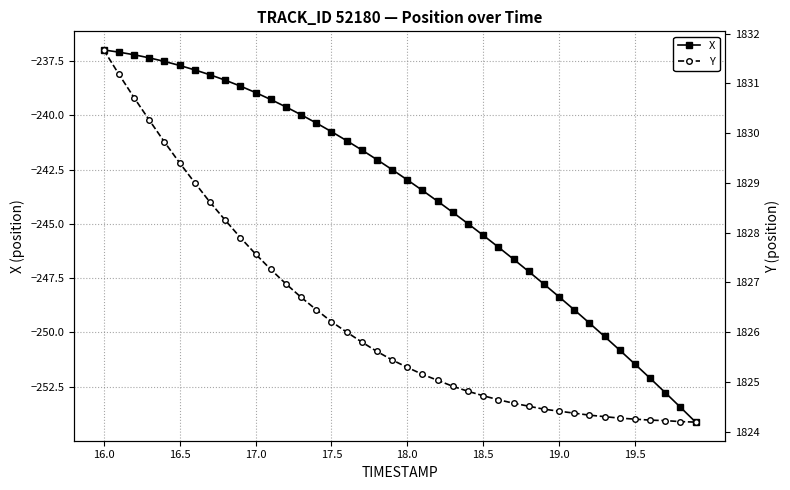

What is the value of the Y point at the 21st from the left?

1825.3